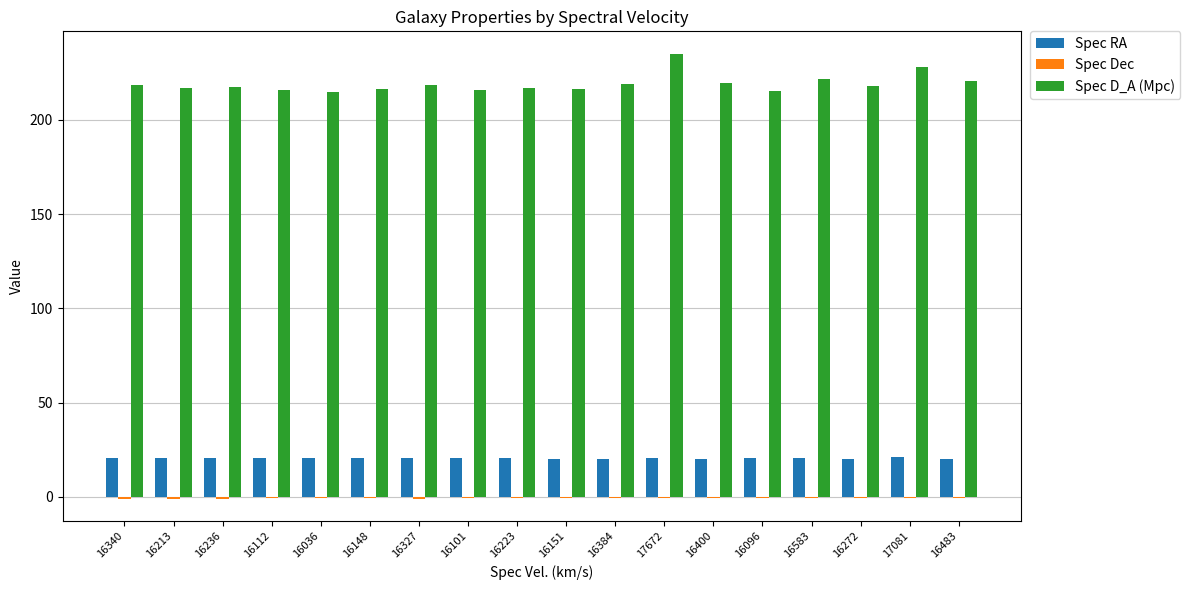

Which category has the highest value in the Spec D_A (Mpc) series?

17672